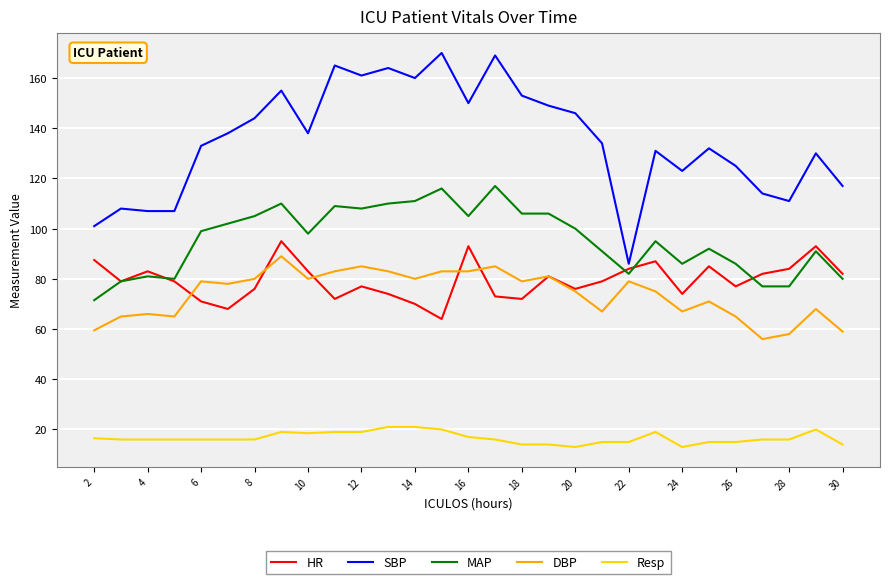

What is the minimum value for SBP?

86.0